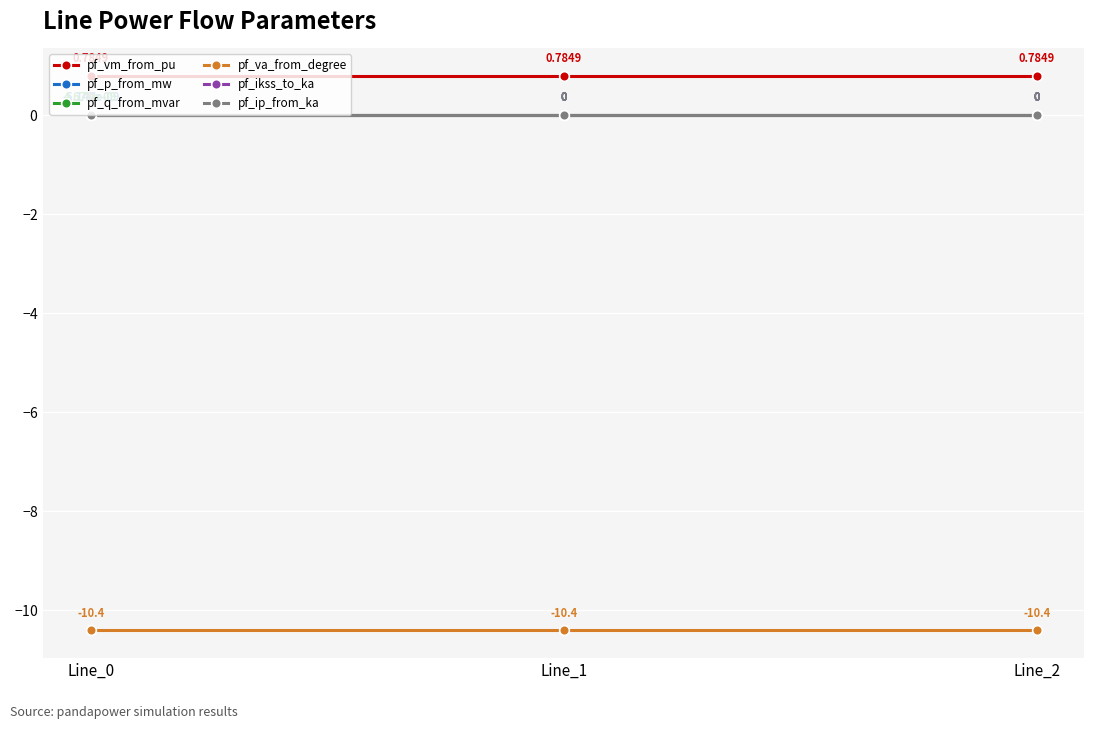

Is this an area chart (filled region under the line)?

No